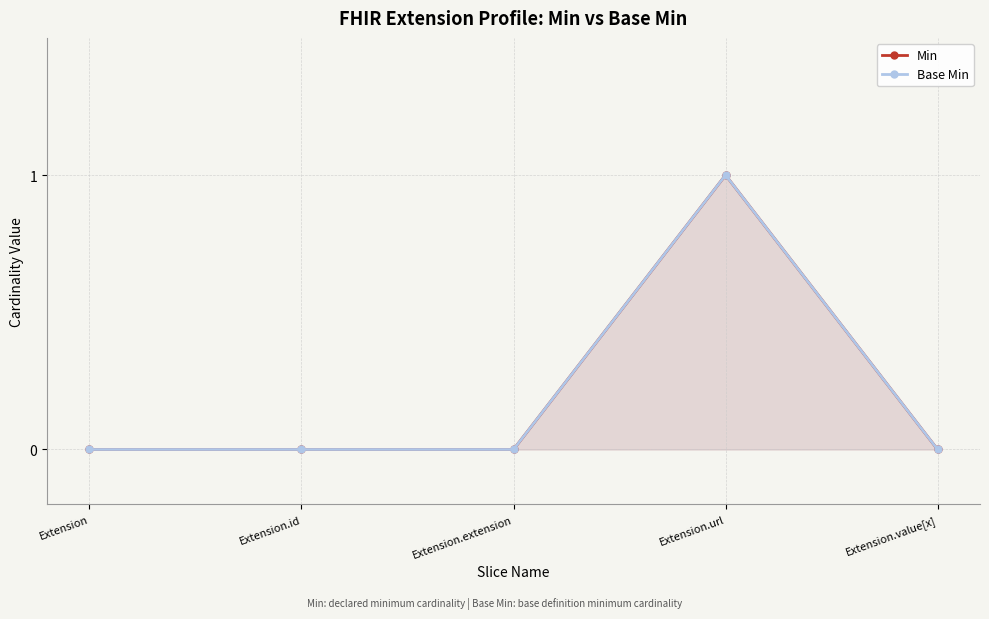

Between Extension.id and Extension.extension, which is larger?

Extension.id